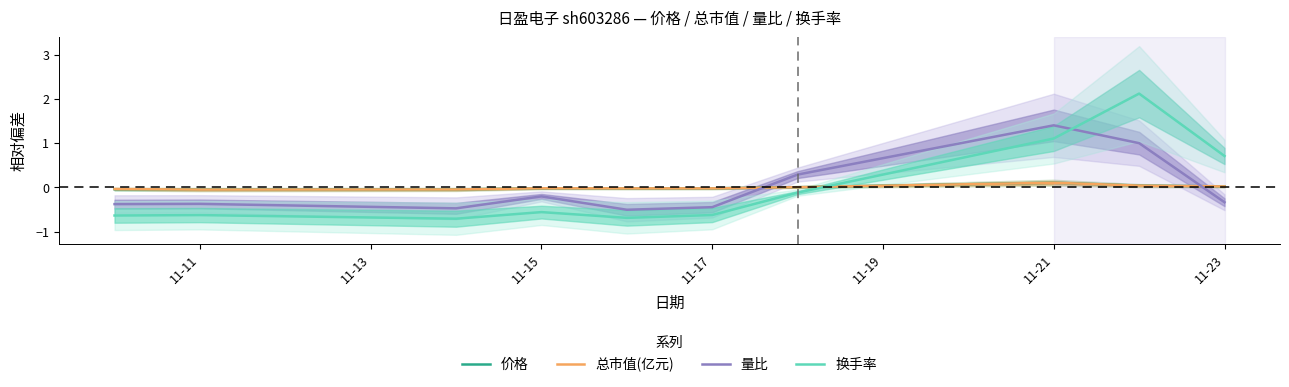

After their last crossing, which series has the higher values: 价格 or 量比?

价格